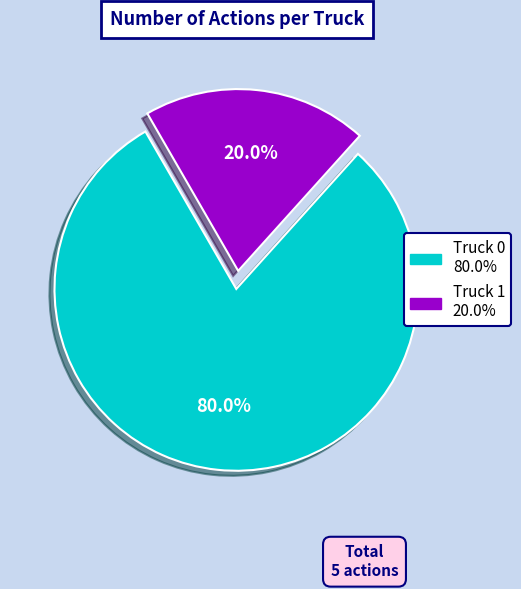

How many slices are in this pie chart?

2